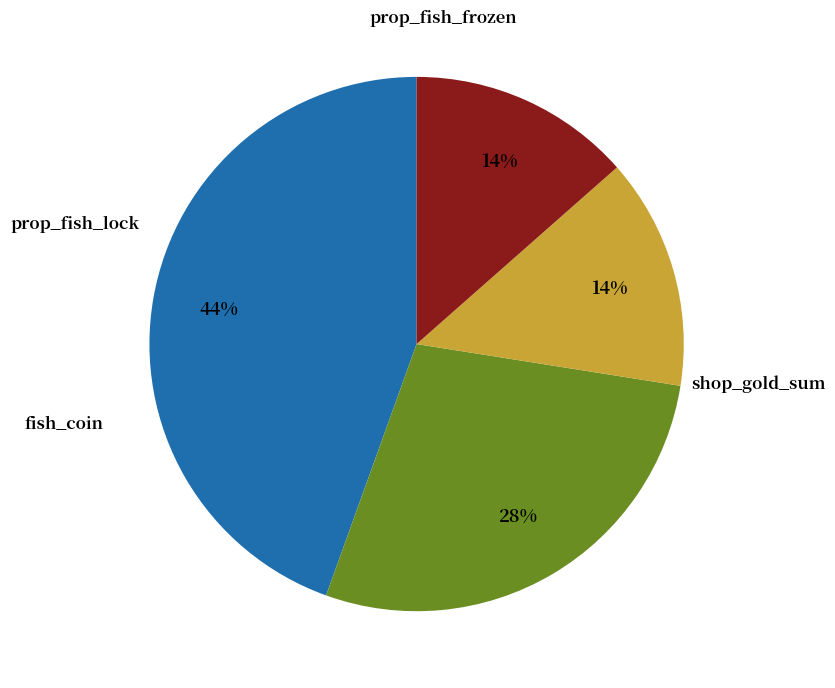

To the nearest percent, what is the average slice percentage?

25%